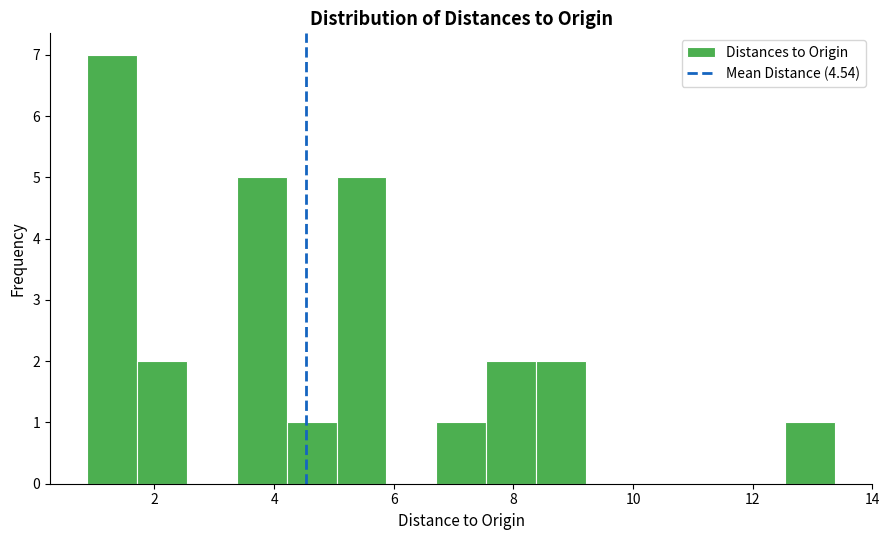

Reading left to right, list every bar in this chart as the range it spans on the x-axis followed by its height. Neither the bar edges nor the heights are printed on the chart, so give them approximately, as read against the axes.

0.8 to 1.8: 7
1.8 to 2.6: 2
2.6 to 3.4: 0
3.4 to 4.2: 5
4.2 to 5.0: 1
5.0 to 5.8: 5
5.8 to 6.8: 0
6.8 to 7.6: 1
7.6 to 8.4: 2
8.4 to 9.2: 2
9.2 to 10.0: 0
10.0 to 10.8: 0
10.8 to 11.8: 0
11.8 to 12.6: 0
12.6 to 13.4: 1